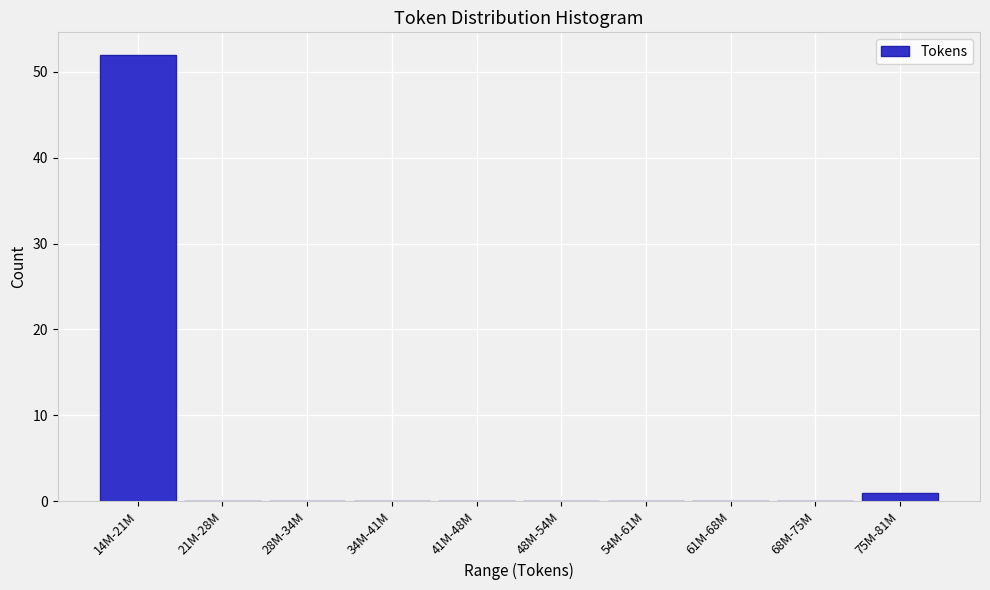

Reading left to right, transcribe all the data shown in this chart.

14M-21M=52	21M-28M=0	28M-34M=0	34M-41M=0	41M-48M=0	48M-54M=0	54M-61M=0	61M-68M=0	68M-75M=0	75M-81M=1